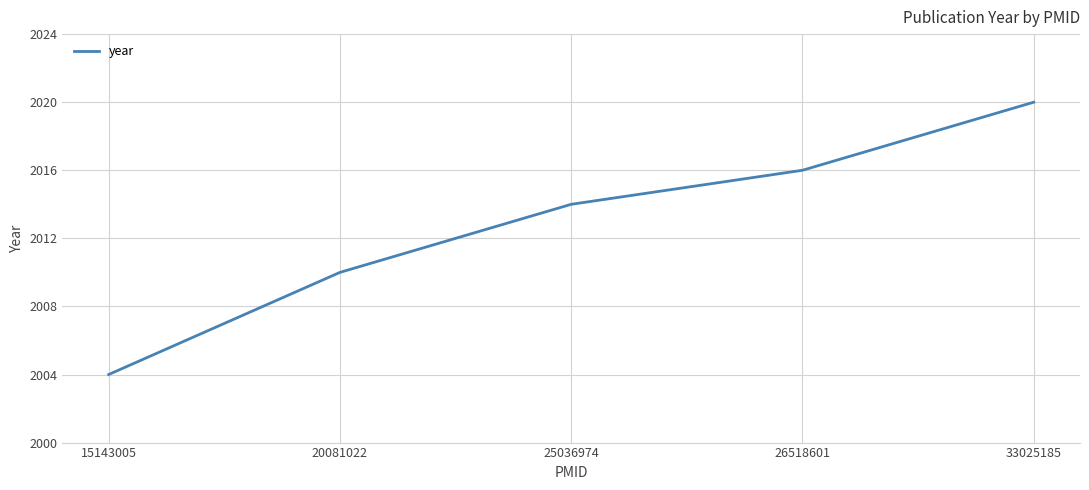

What is the approximate value at 15143005?

2004